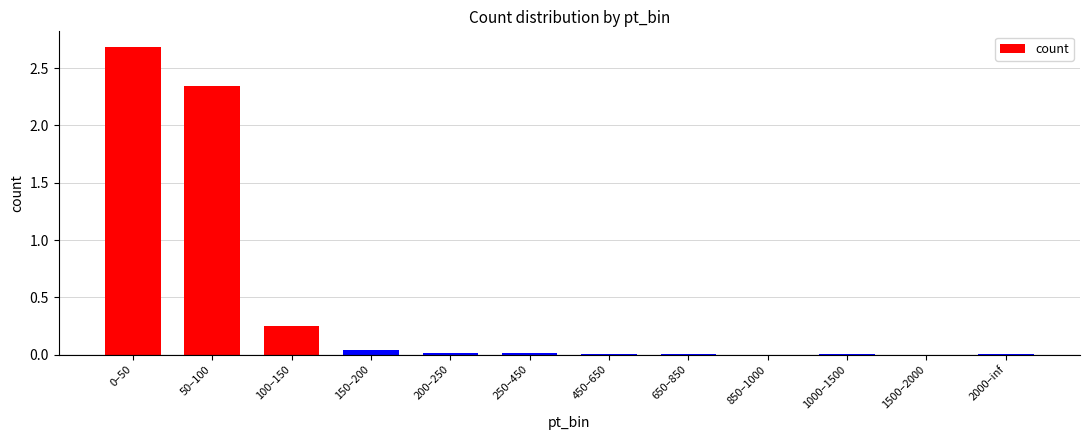

True or false: the data shows 0.0 at 250–450.

True